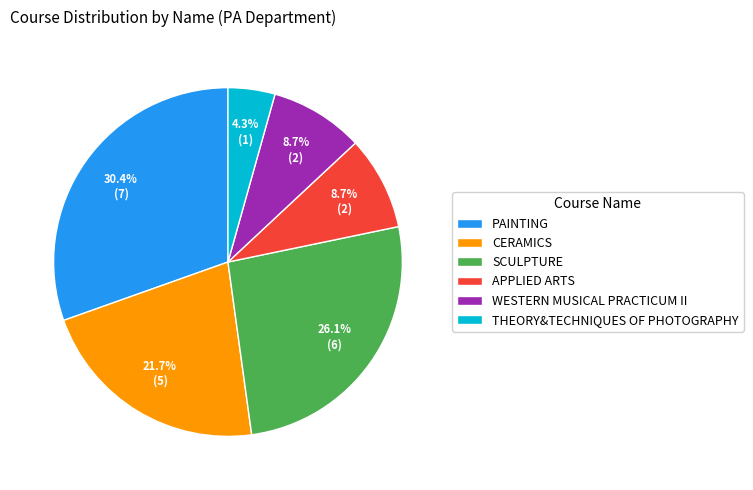

Which slice is the smallest?

THEORY&TECHNIQUES OF PHOTOGRAPHY